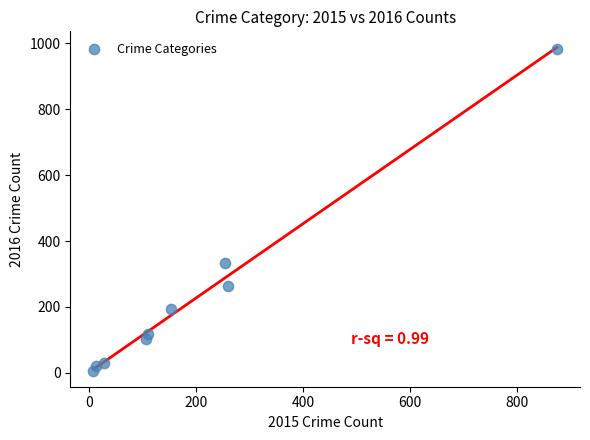

What Y value in the scatter plot is closest to 495?

333